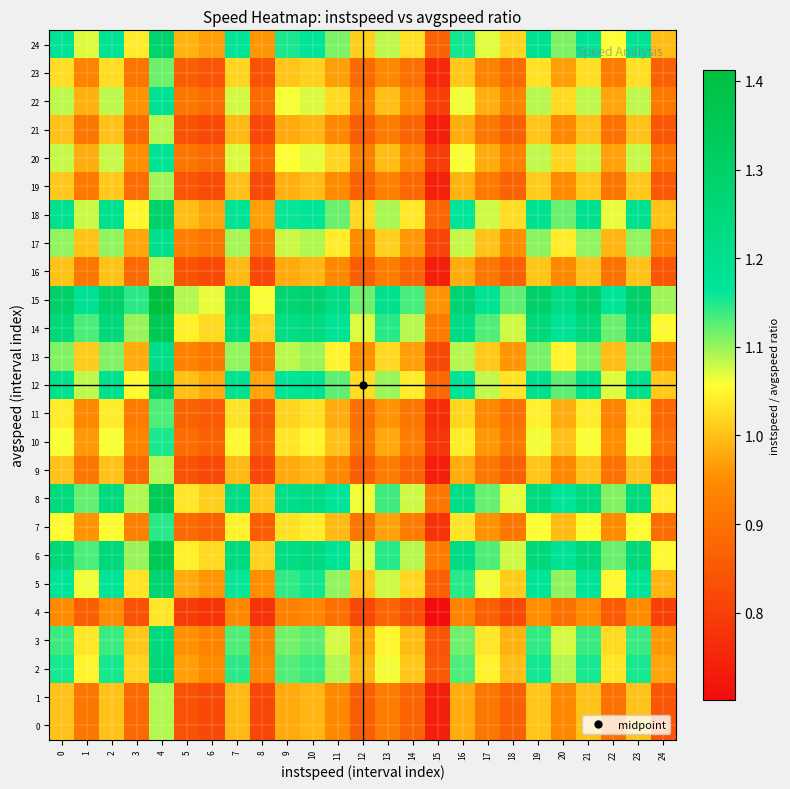

What is the spread (max minus min) of values at 22?

0.3